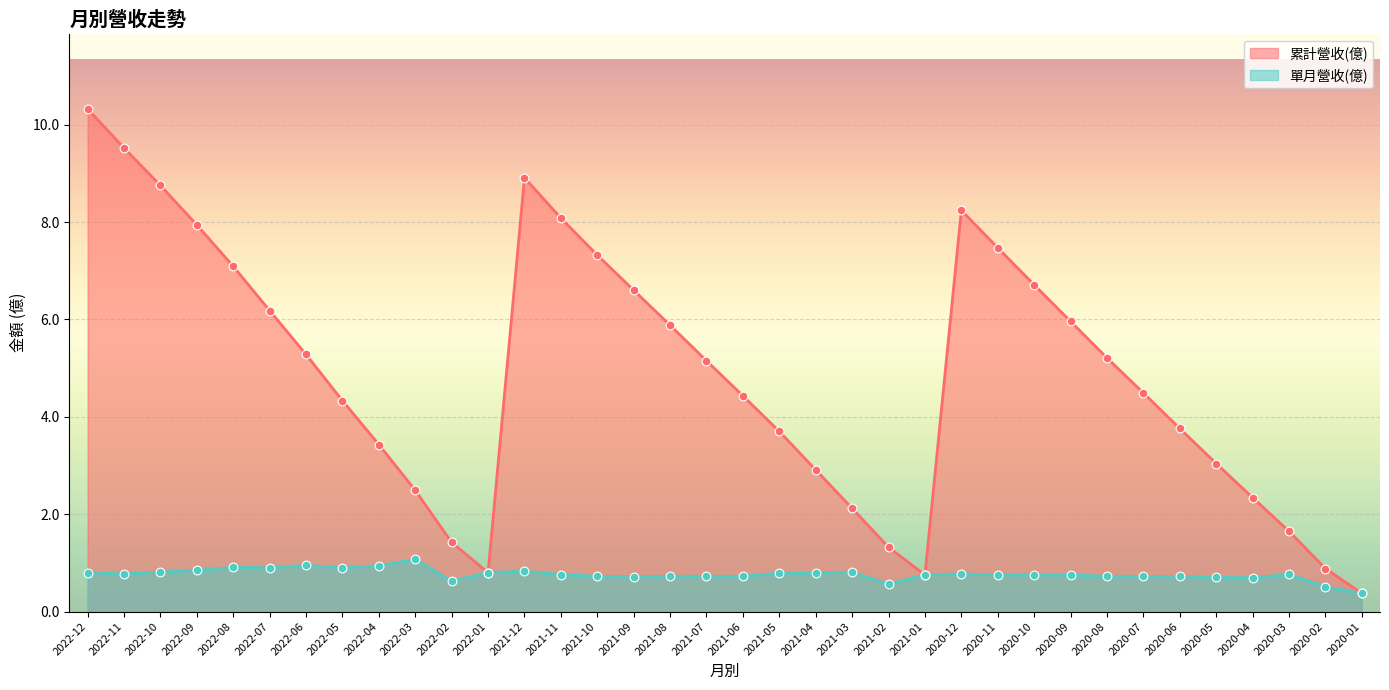

Which series reaches the minimum Y coordinate?

累計營收(億)